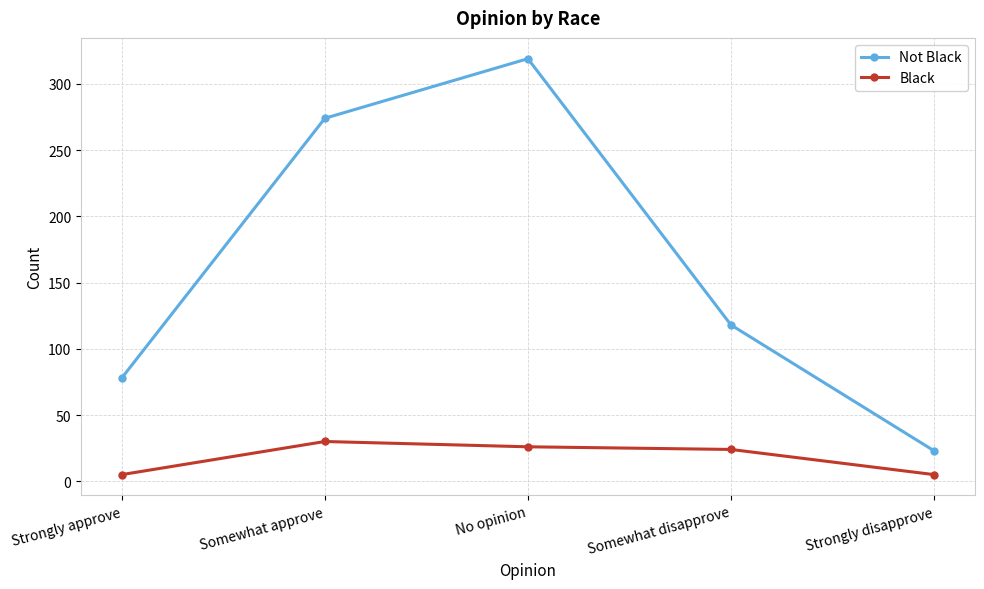

True or false: Not Black has a value of 126 at Somewhat approve.

False